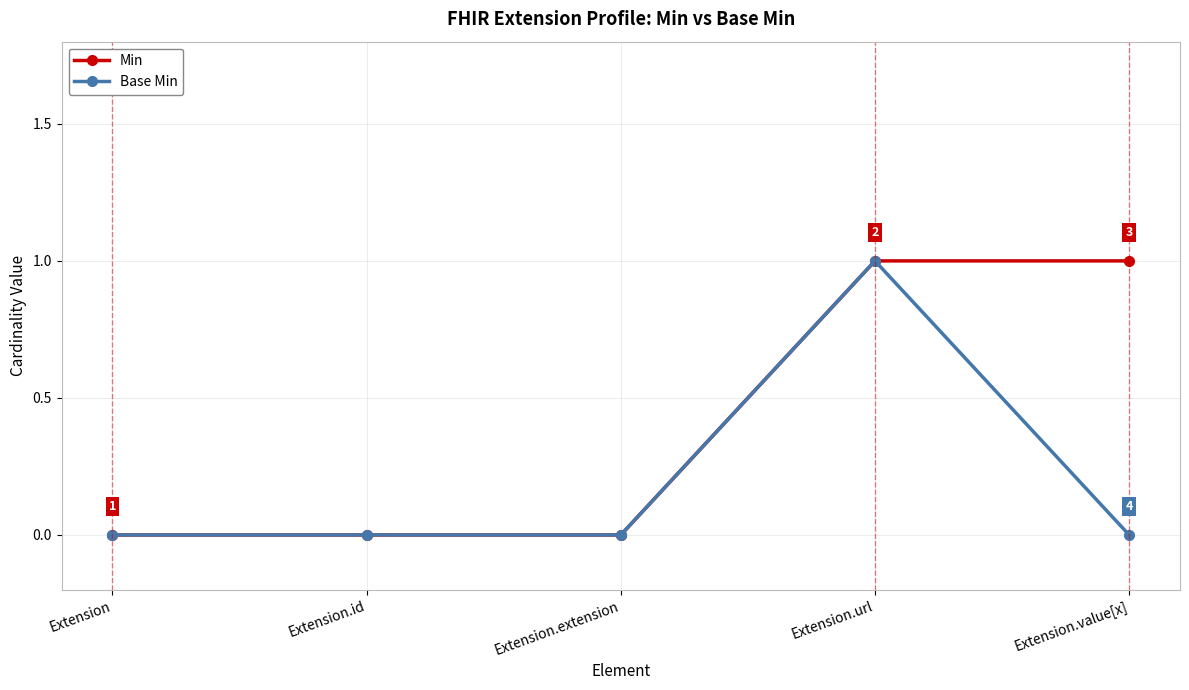

Is it true that Base Min equals -1 at Extension.extension?

False